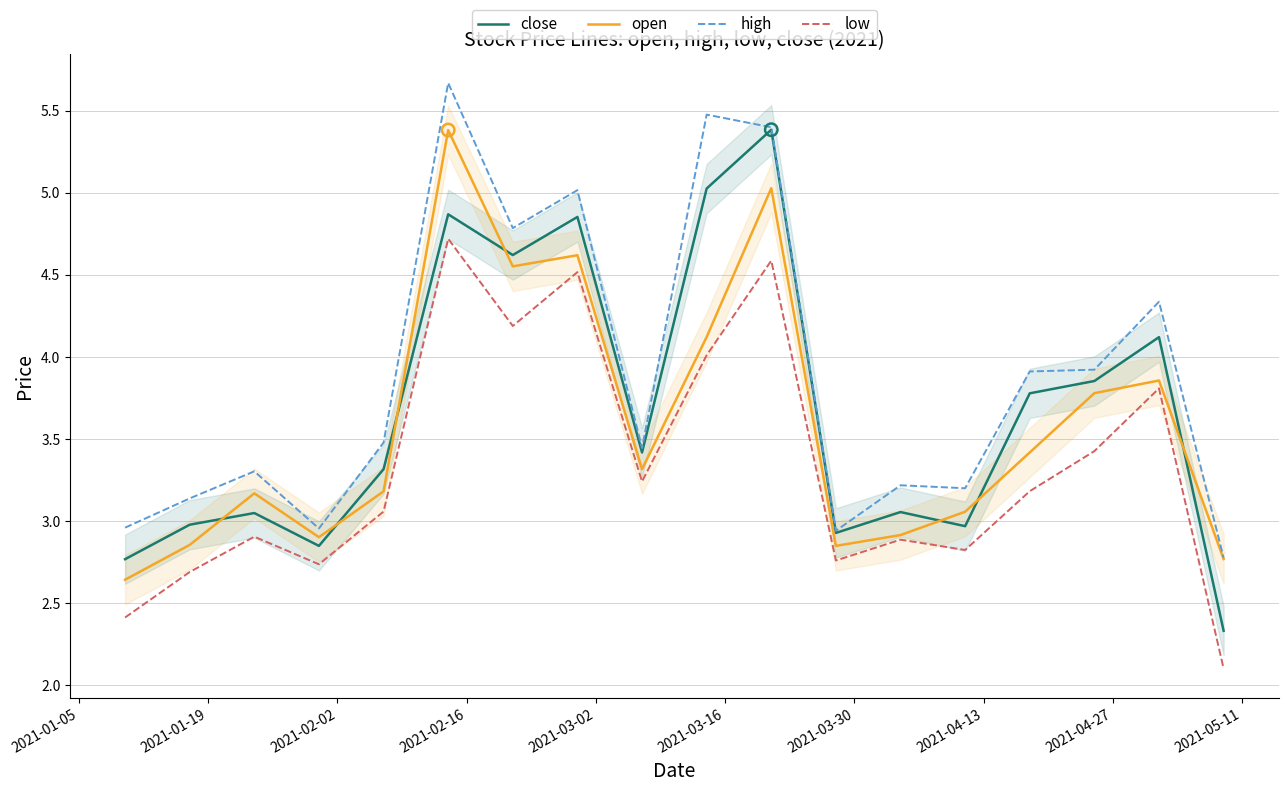

Which series has the largest total across all categories?

high